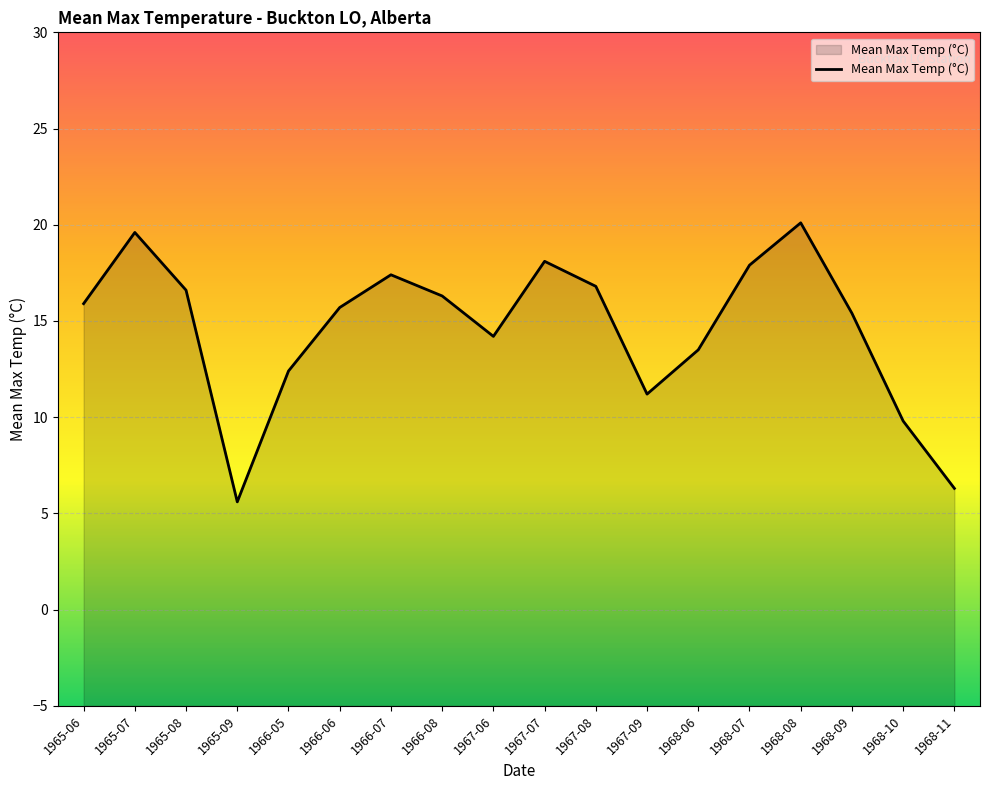

What is the sum of all values?

262.8